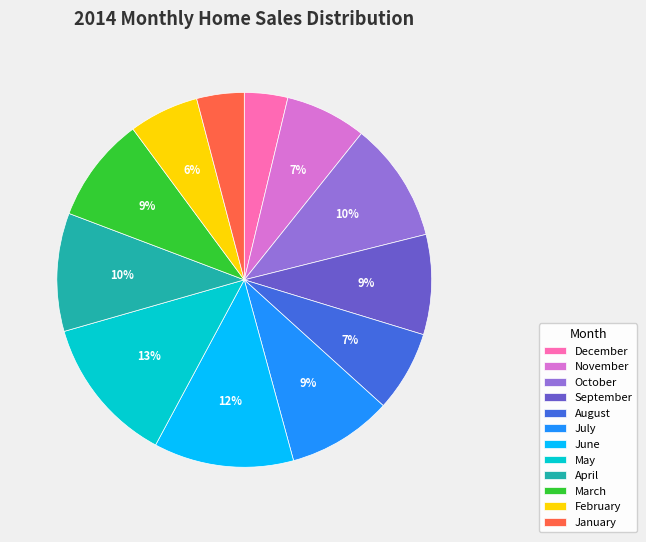

To the nearest percent, what is the difference between the largest and smallest slice percentages?

9%